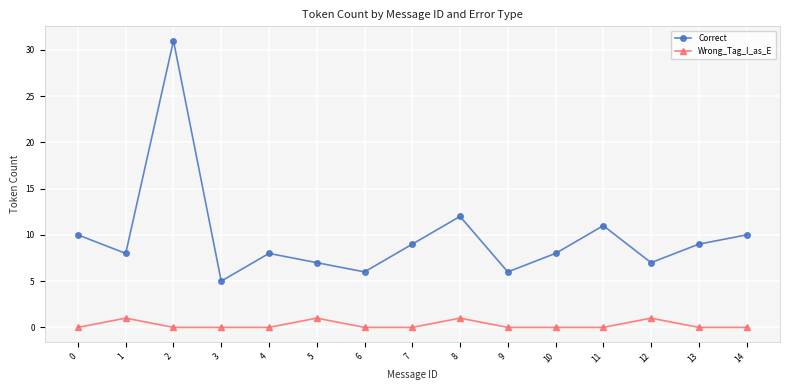

True or false: Correct and Wrong_Tag_I_as_E intersect in this chart.

False